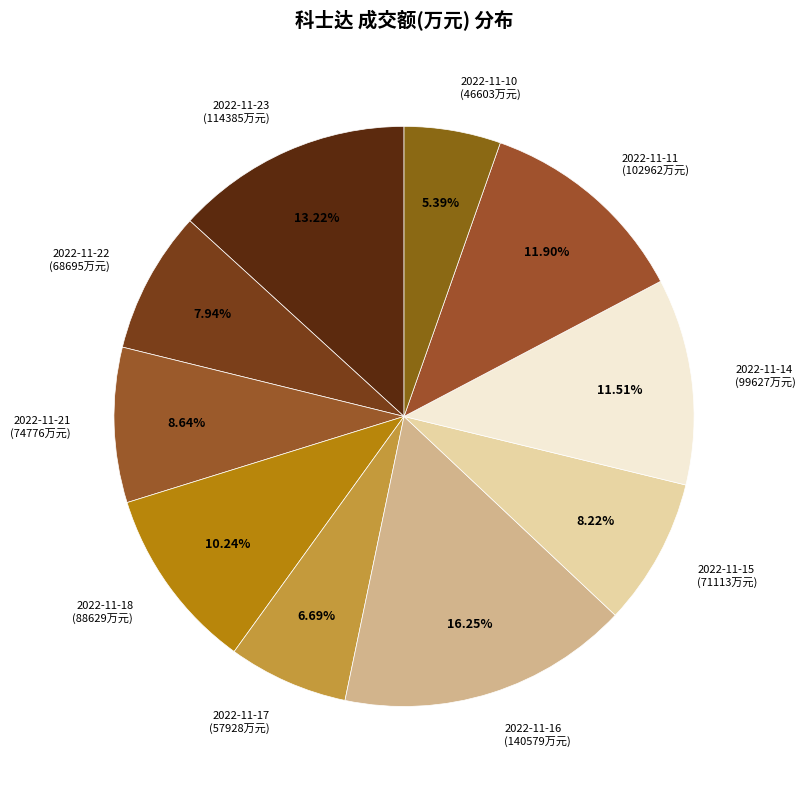

What is the largest slice in the pie chart?

2022-11-16